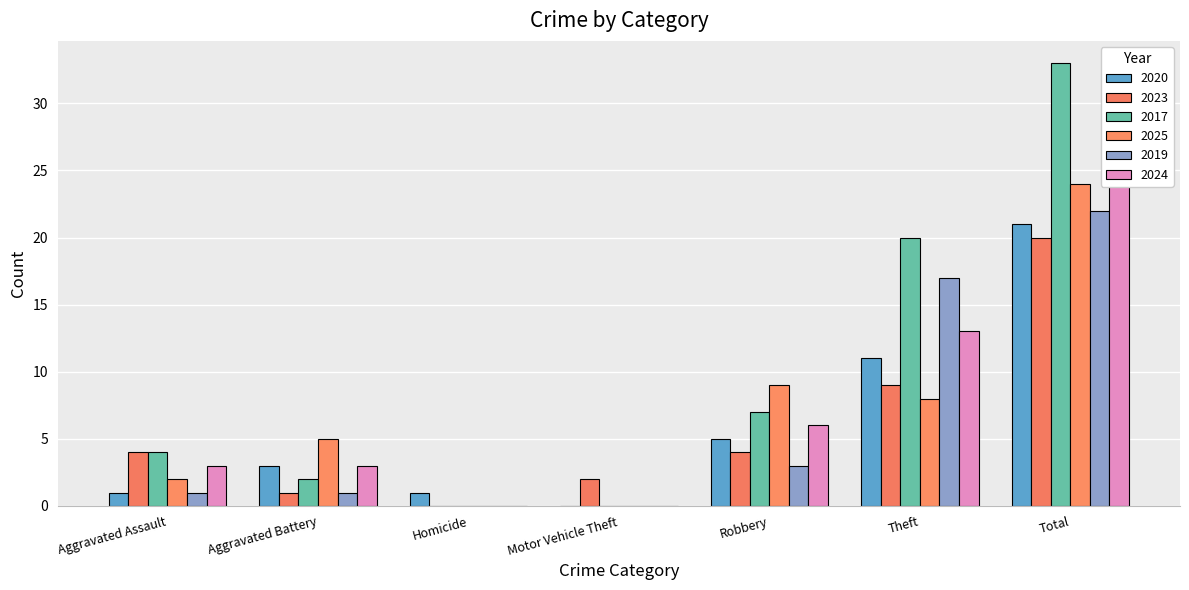

Read the 2019 value at Theft.

17